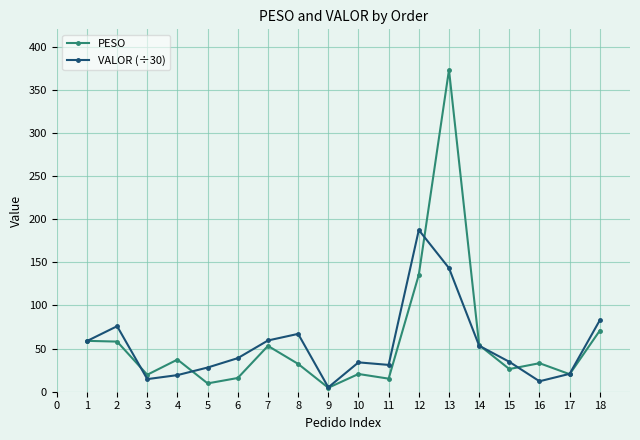

How many data points in VALOR (÷30) are less than 38?

9